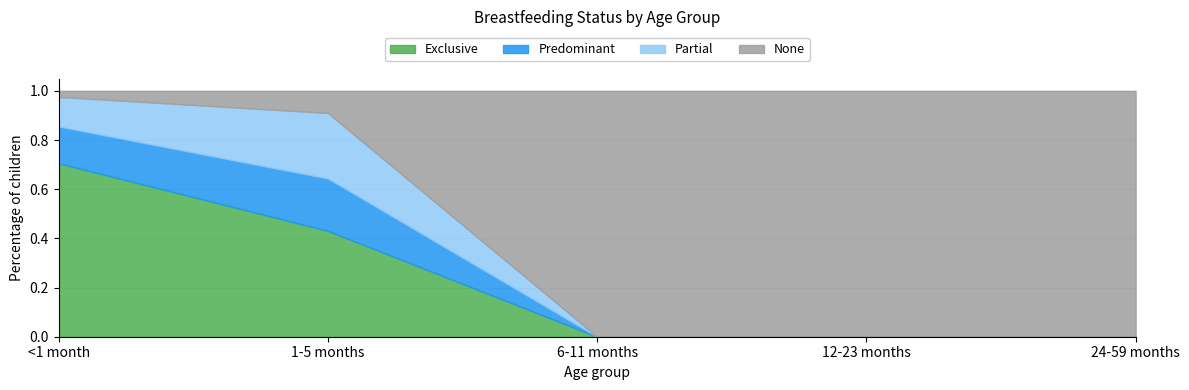

True or false: Partial has a value of 0.0 at 24-59 months.

True